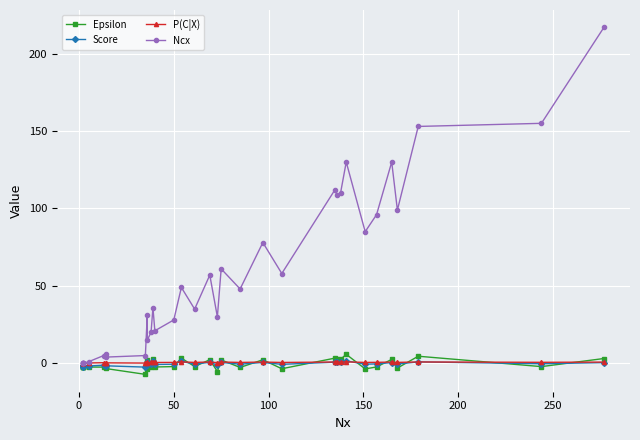

How many positive values does the P(C|X) series have?

30